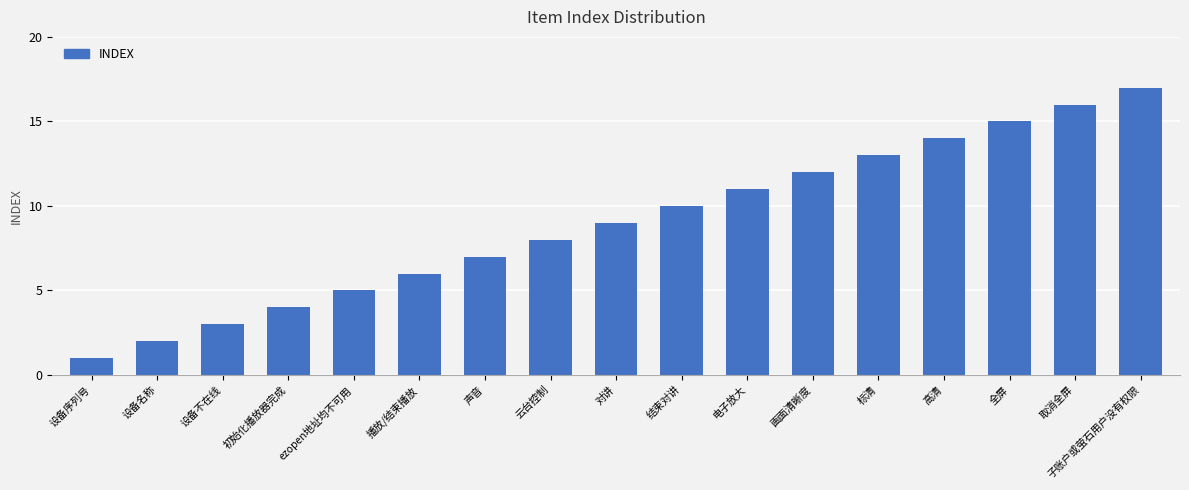

List the labels in order of value, smallest first.

设备序列号, 设备名称, 设备不在线, 初始化播放器完成, ezopen地址均不可用, 播放/结束播放, 声音, 云台控制, 对讲, 结束对讲, 电子放大, 画面清晰度, 标清, 高清, 全屏, 取消全屏, 子账户或萤石用户没有权限